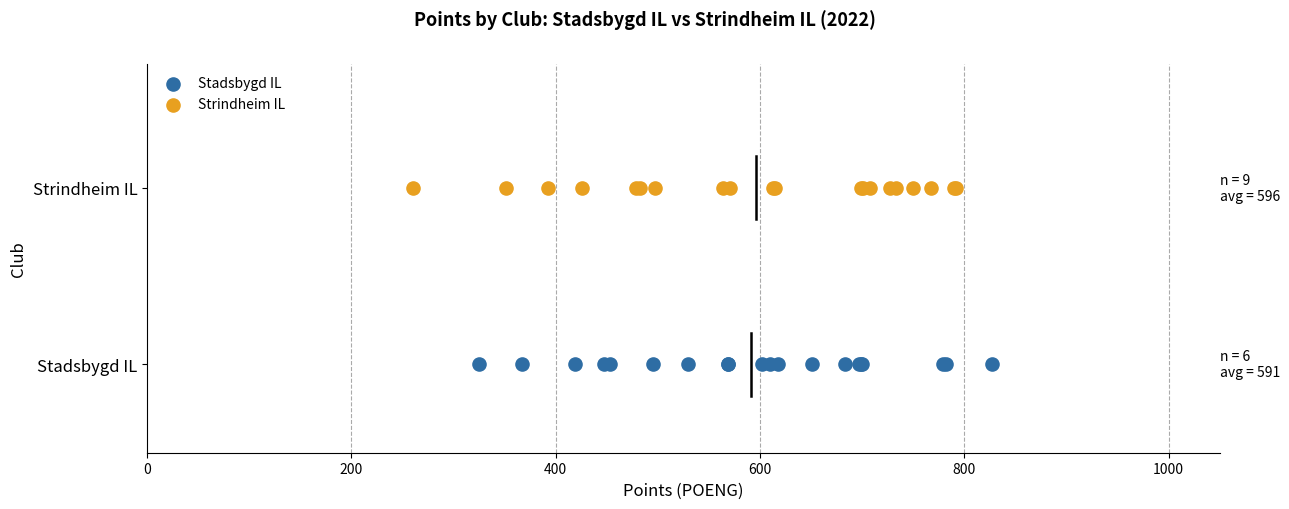

What are all the series names shown in the legend?

Stadsbygd IL, Strindheim IL